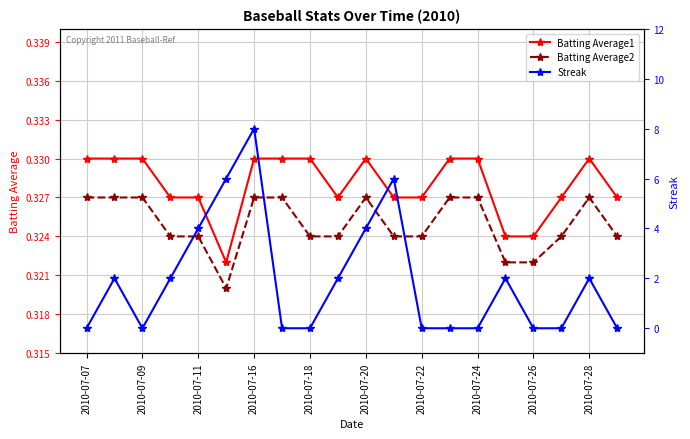

True or false: Batting Average2 and Batting Average1 cross at least once.

False